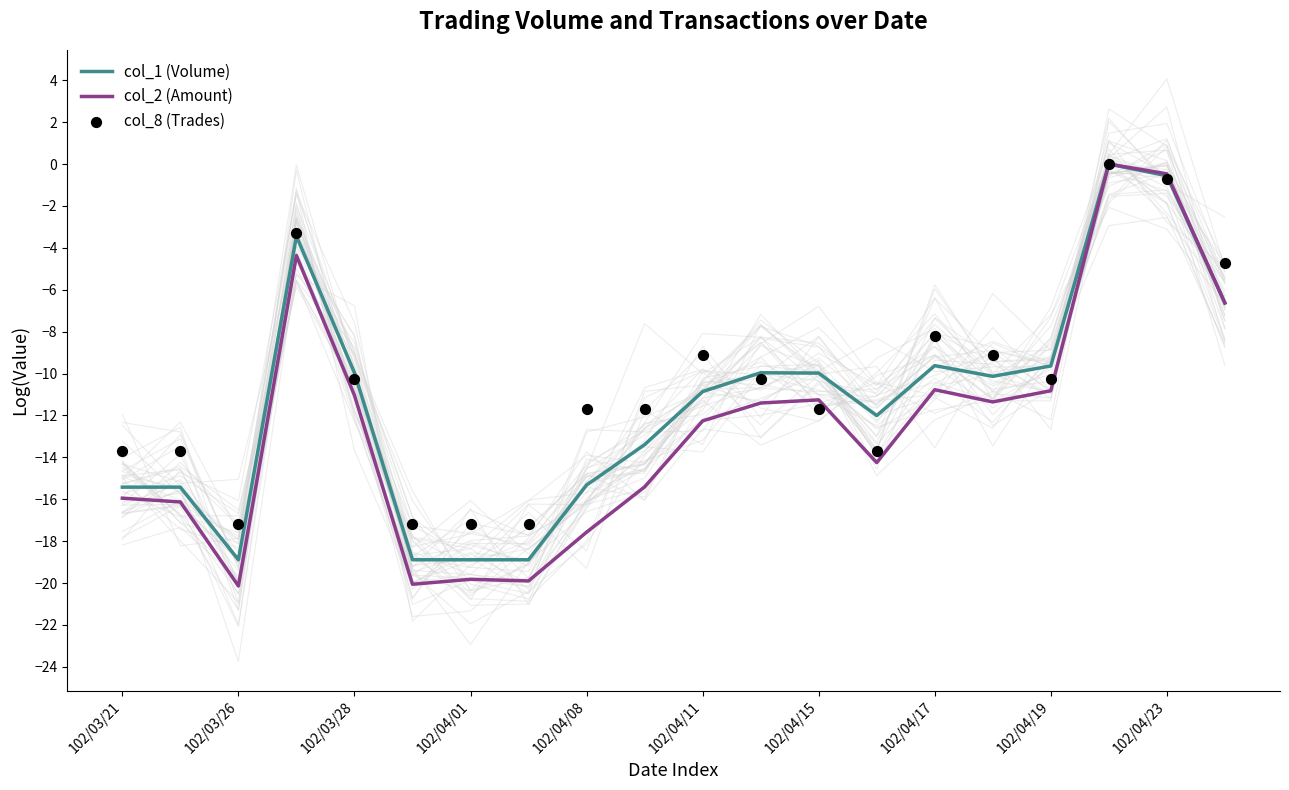

At which category is the sum across all series the highest?

17